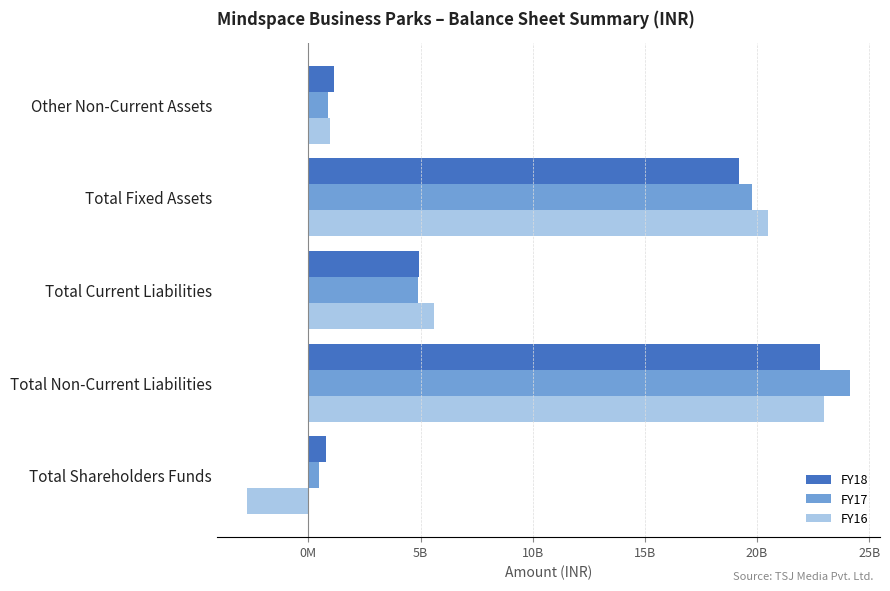

At how many categories does at least one series exceed 14161804370?

2